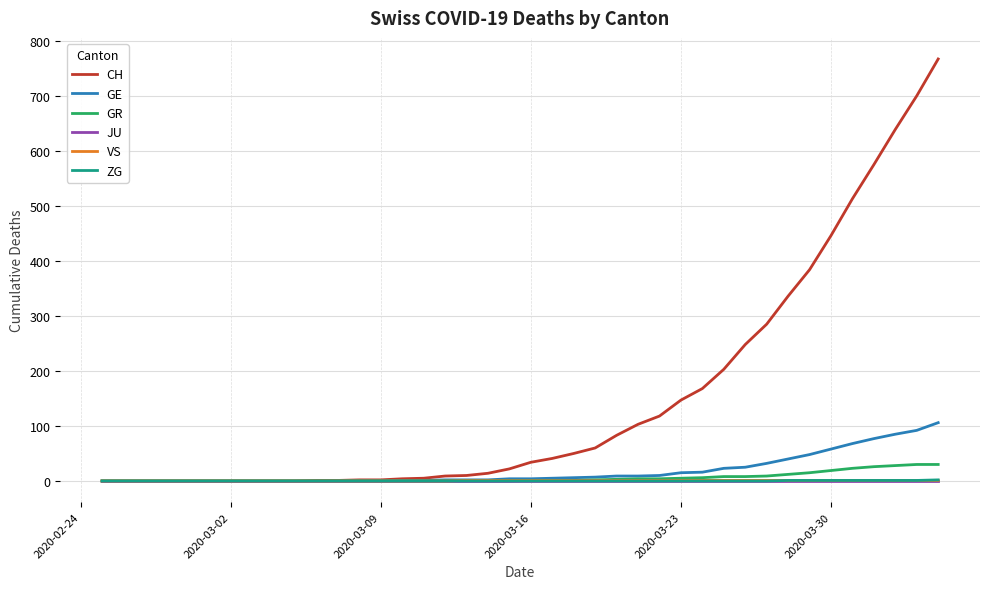

What is the maximum value shown in the chart?

767